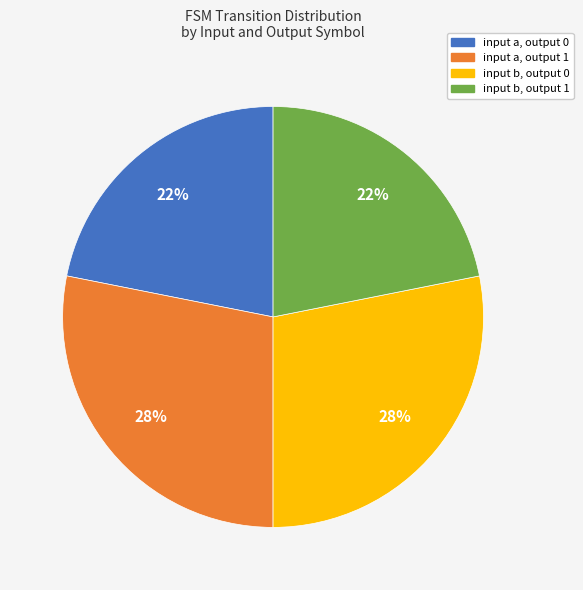

Approximately how many times larger is the value at input a, output 1 compared to input b, output 0?

1.0